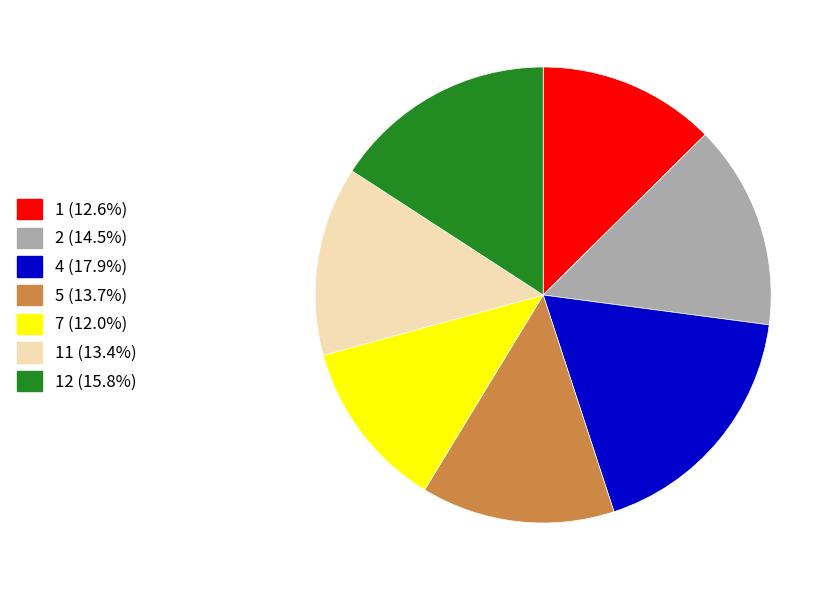

Is the sum of 7 (12.0%) and 12 (15.8%) greater than half?

No